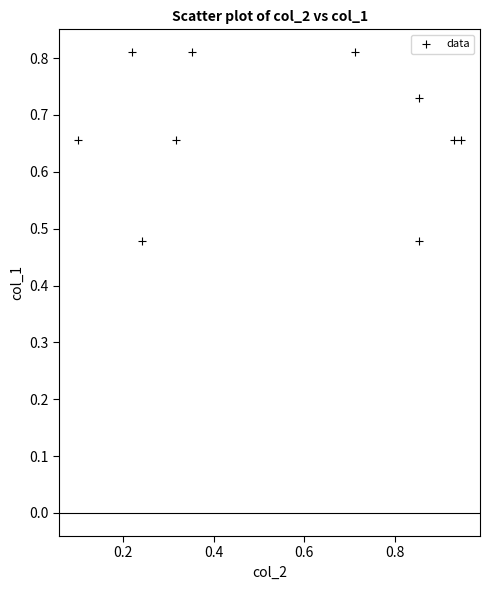

What is the average X value?

0.6